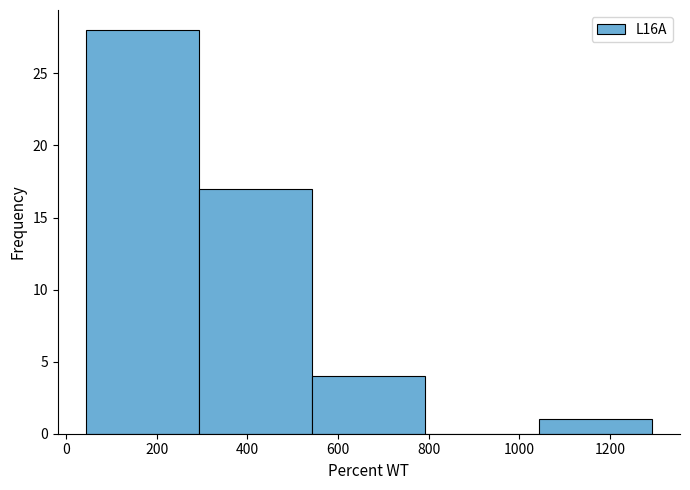

What is the height of the bar covering 540 to 800 on the x-axis? Neither the bar edges nor the heights are printed on the chart, so give them approximately, as read against the axes.

4